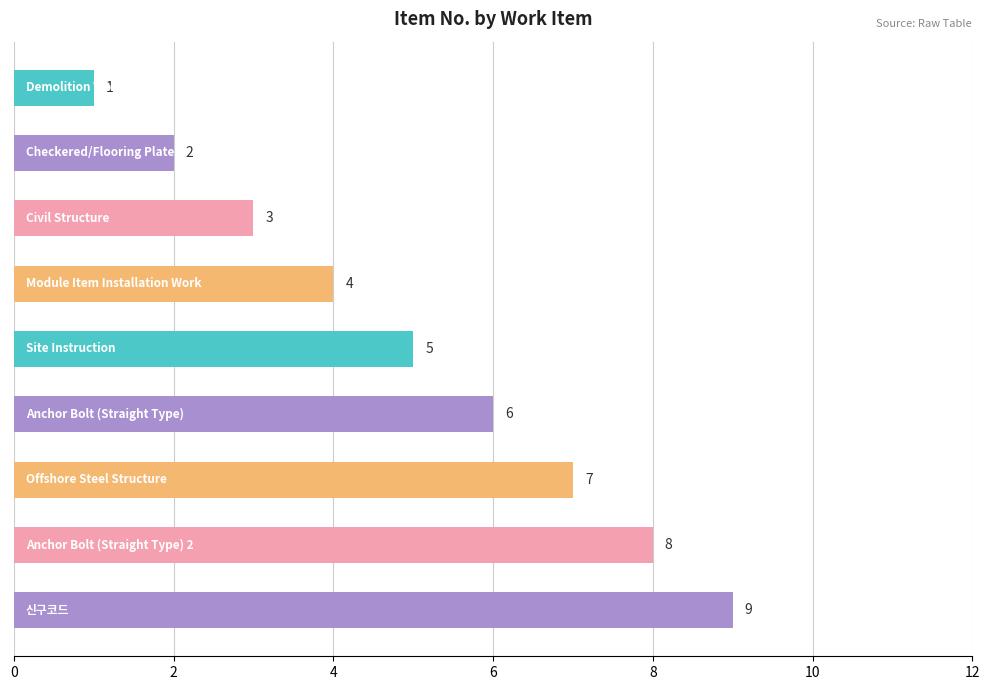

What is the sum of all values?

45